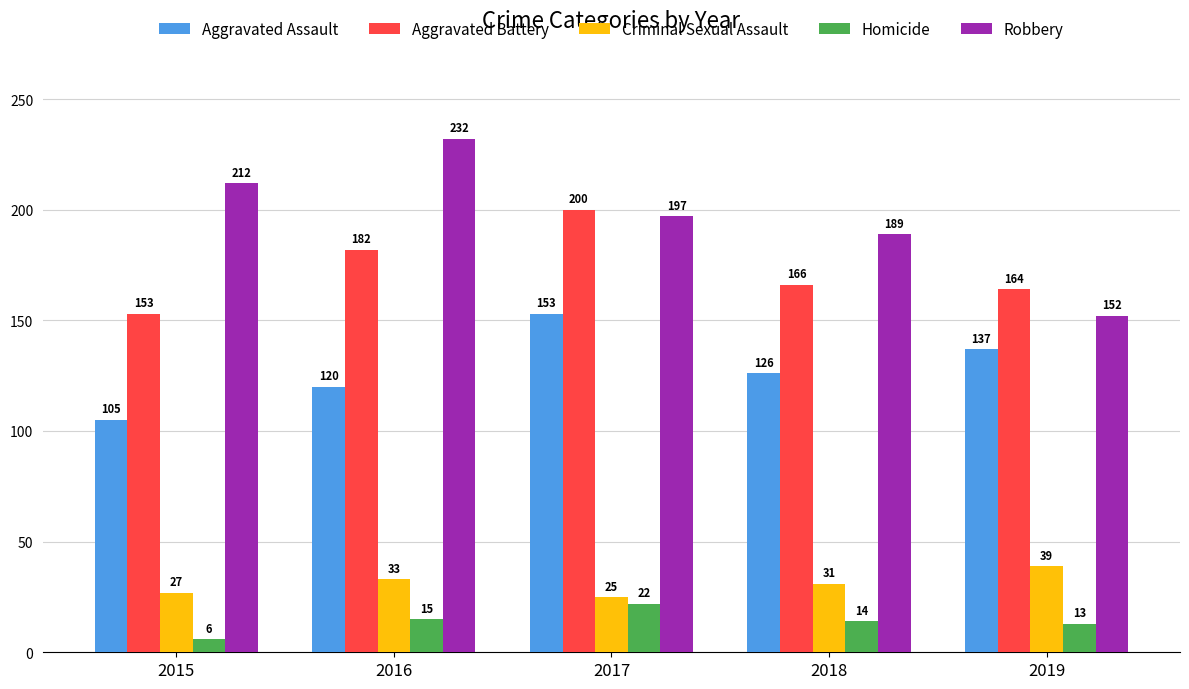

What is the minimum value shown in the chart?

6